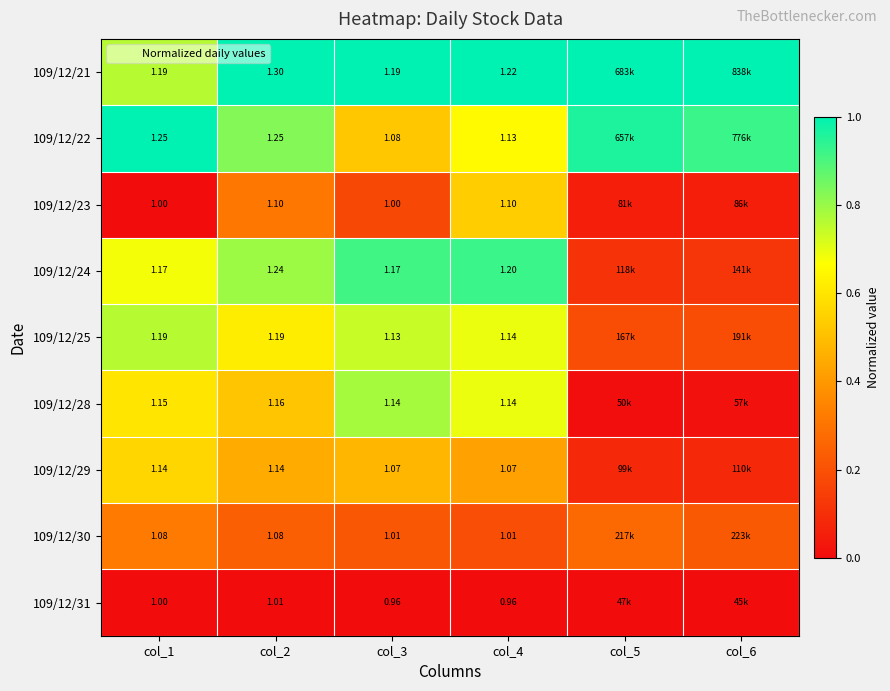

What is the difference between the maximum and minimum values in the 109/12/28 series?

0.8